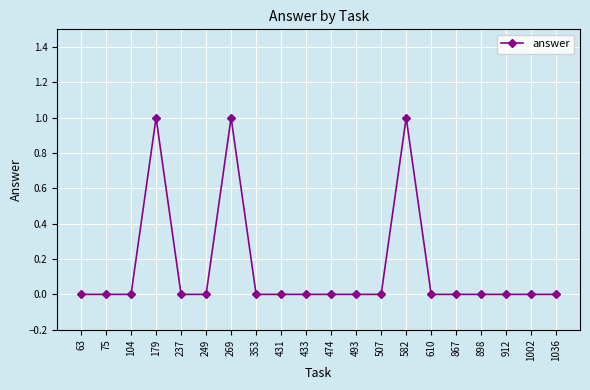

Between 249 and 582, which is larger?

582